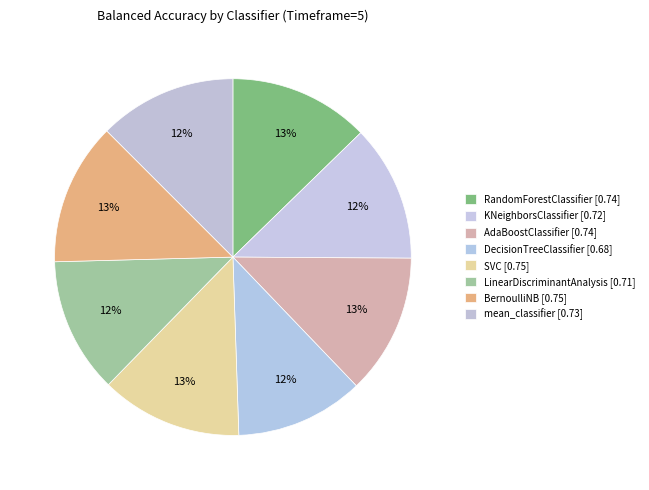

Count the number of slices in the pie.

8